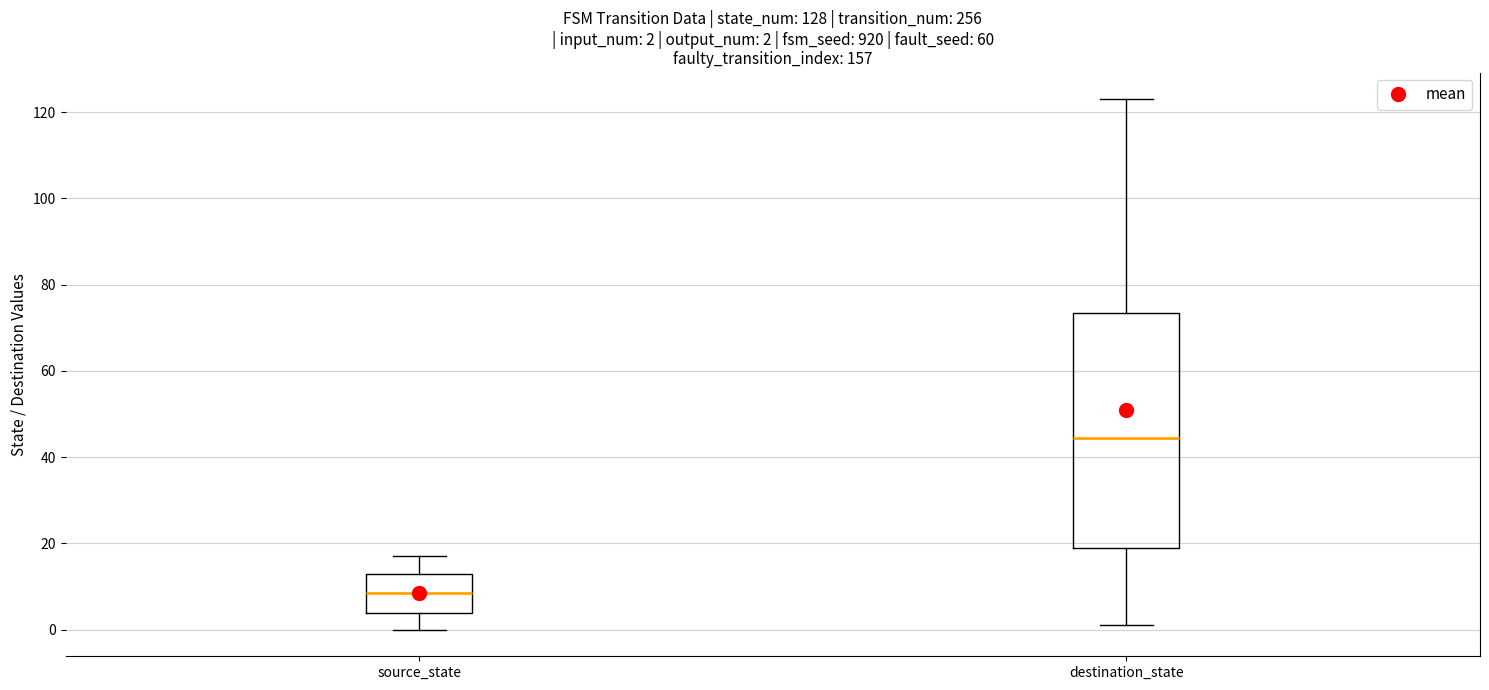

Which box has the highest median line?

destination_state